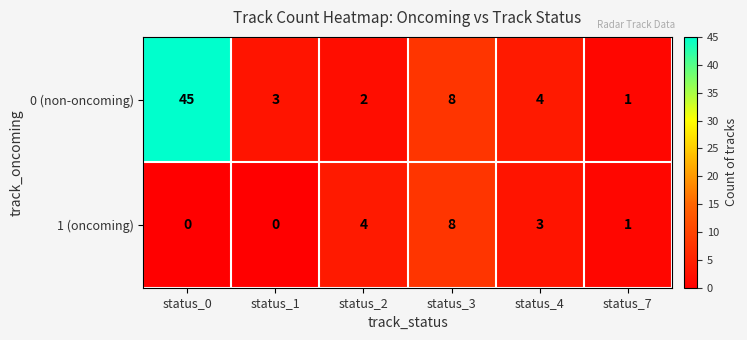

What is the maximum value shown in the chart?

45